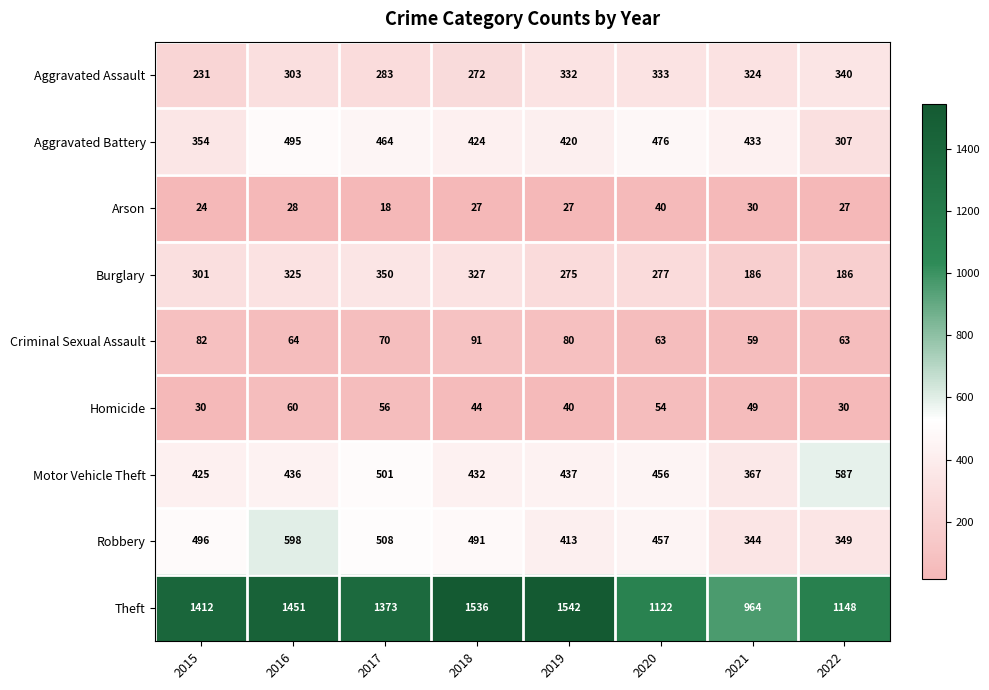

Which category has the highest value across all series?

2019